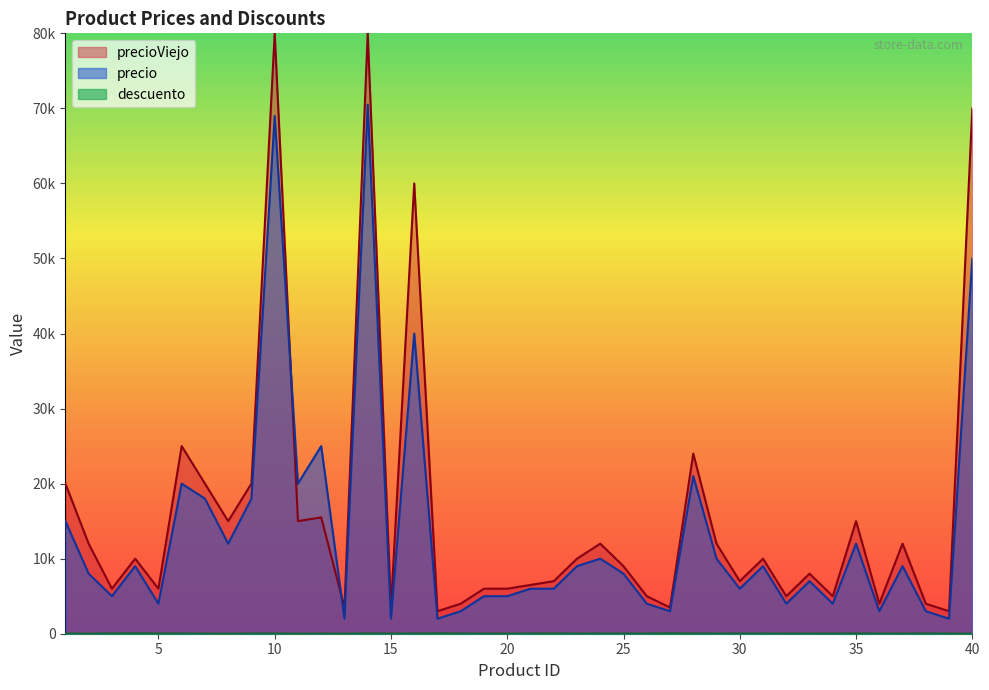

Does the chart display data point markers on the line(s)?

No